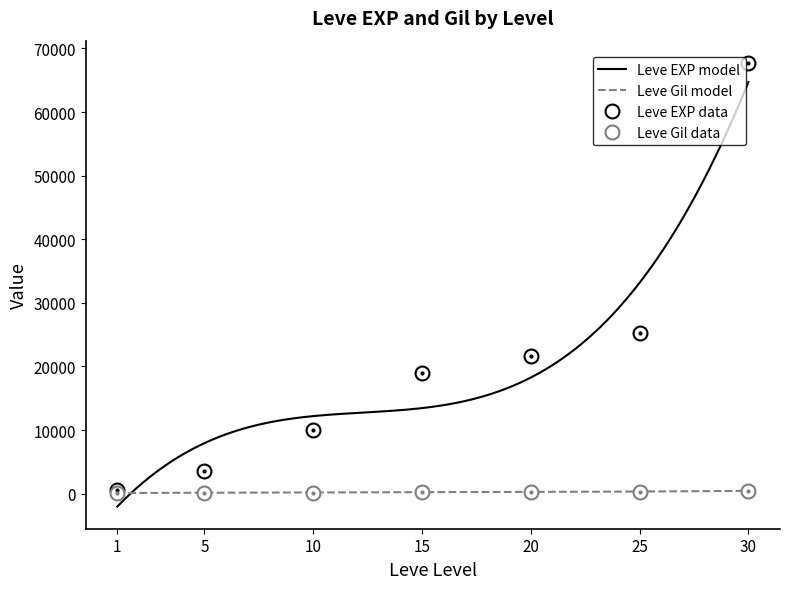

True or false: Leve EXP and Leve Gil intersect in this chart.

False